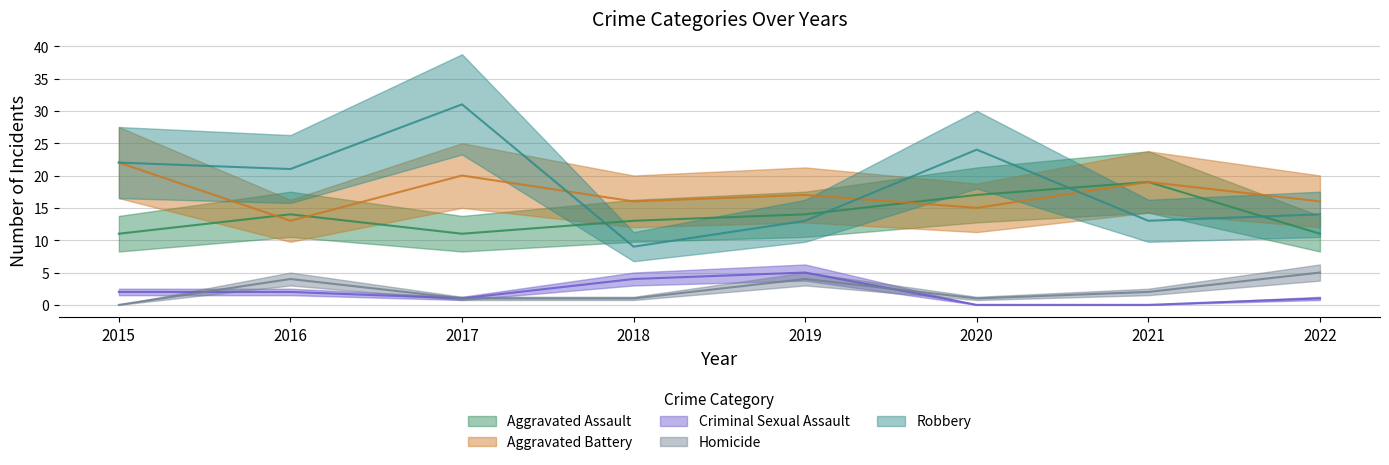

What value does the Criminal Sexual Assault series have at 2019?

5